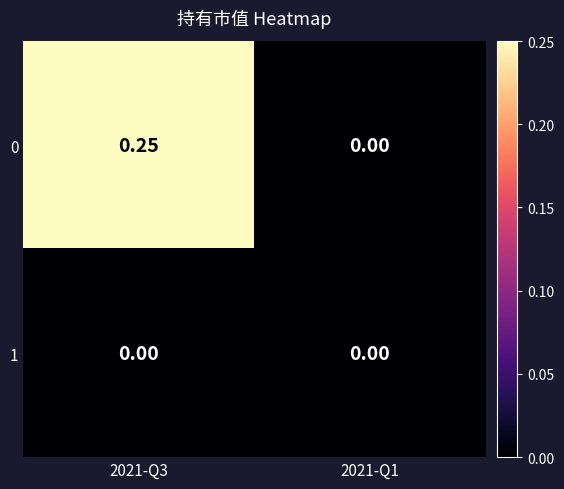

How many distinct data groups are displayed?

2